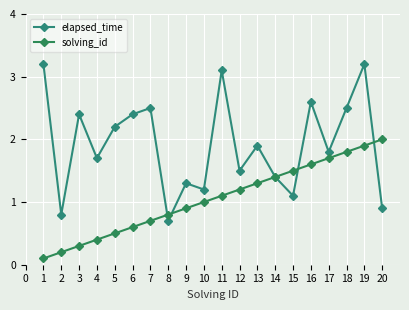

The elapsed_time series shows 2.5 at 4. True or false?

False